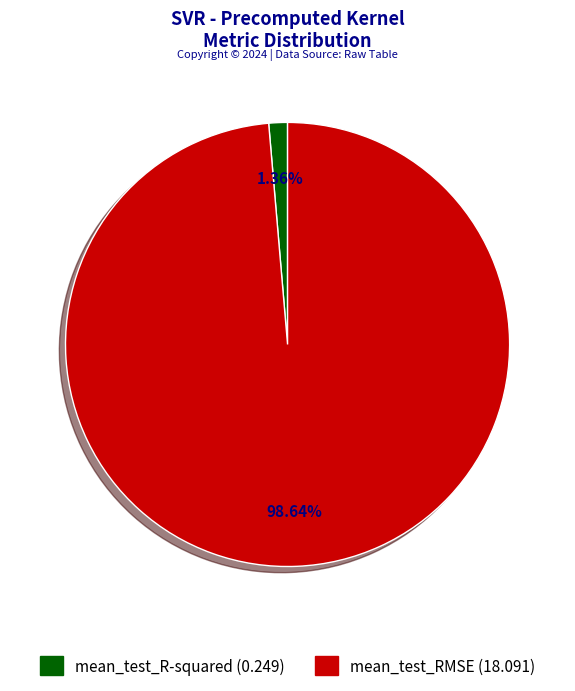

To the nearest percent, what portion does mean_test_RMSE represent?

99%